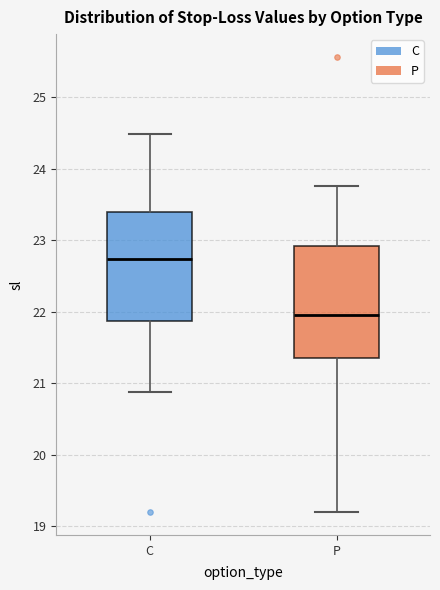

Which box has the lowest median line?

P